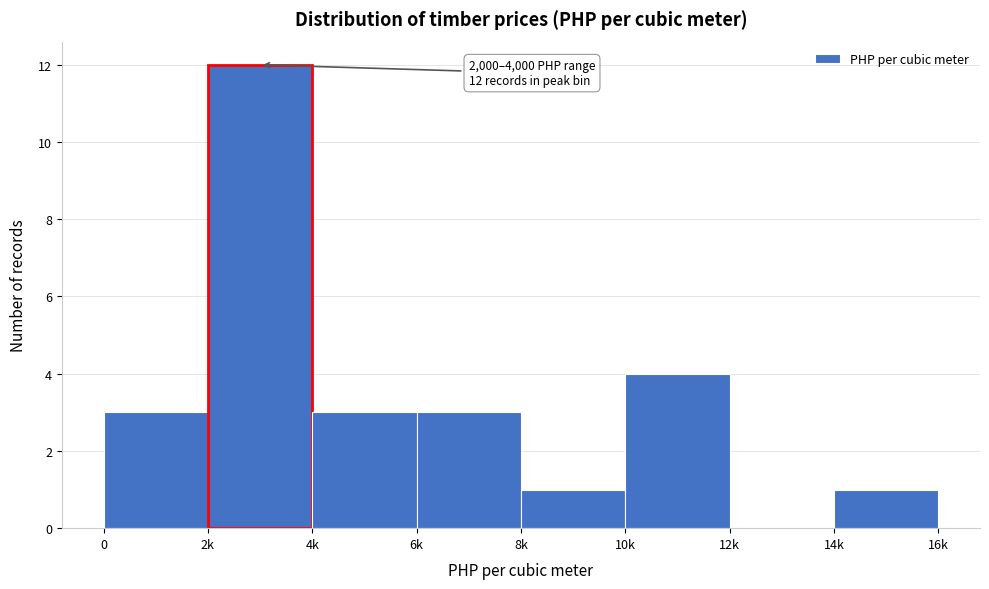

Reading left to right, transcribe all the data shown in this chart.

0=3	2k=12	4k=3	6k=3	8k=1	10k=4	12k=0	14k=1